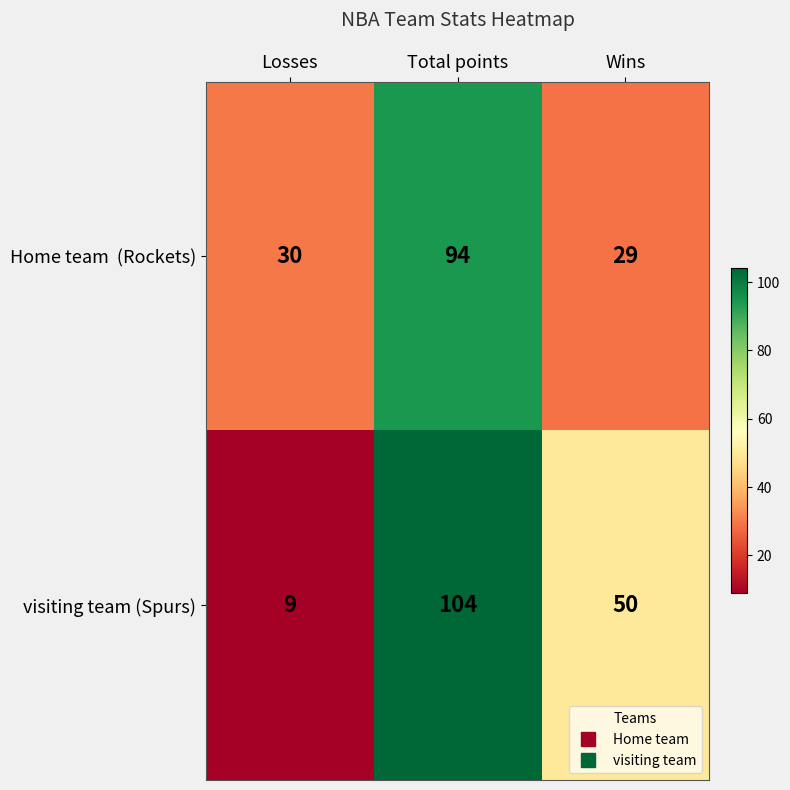

What is the difference between the maximum and minimum values in the visiting team (Spurs) series?

95